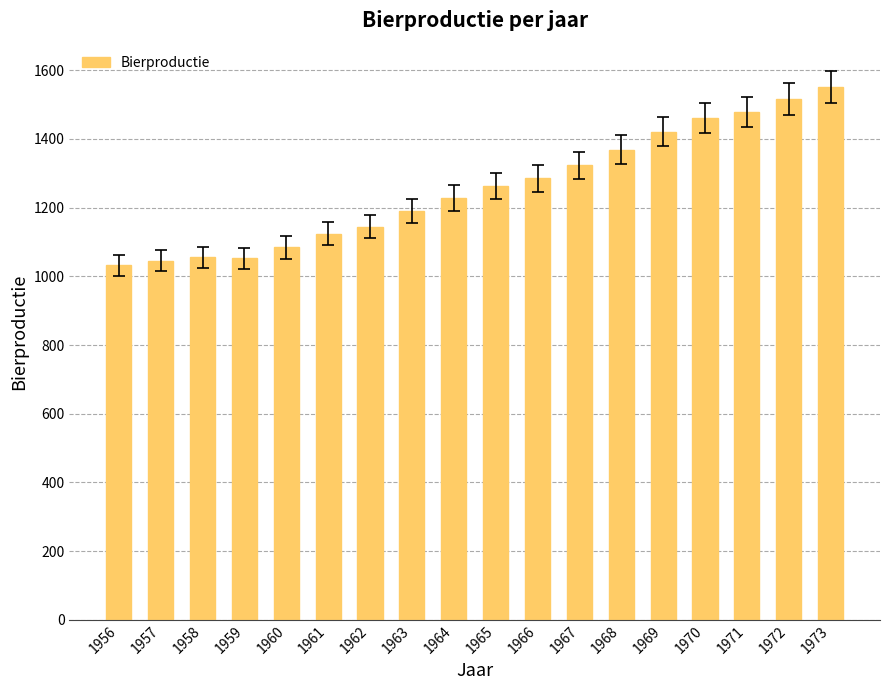

What value does the data have at 1957?

1046